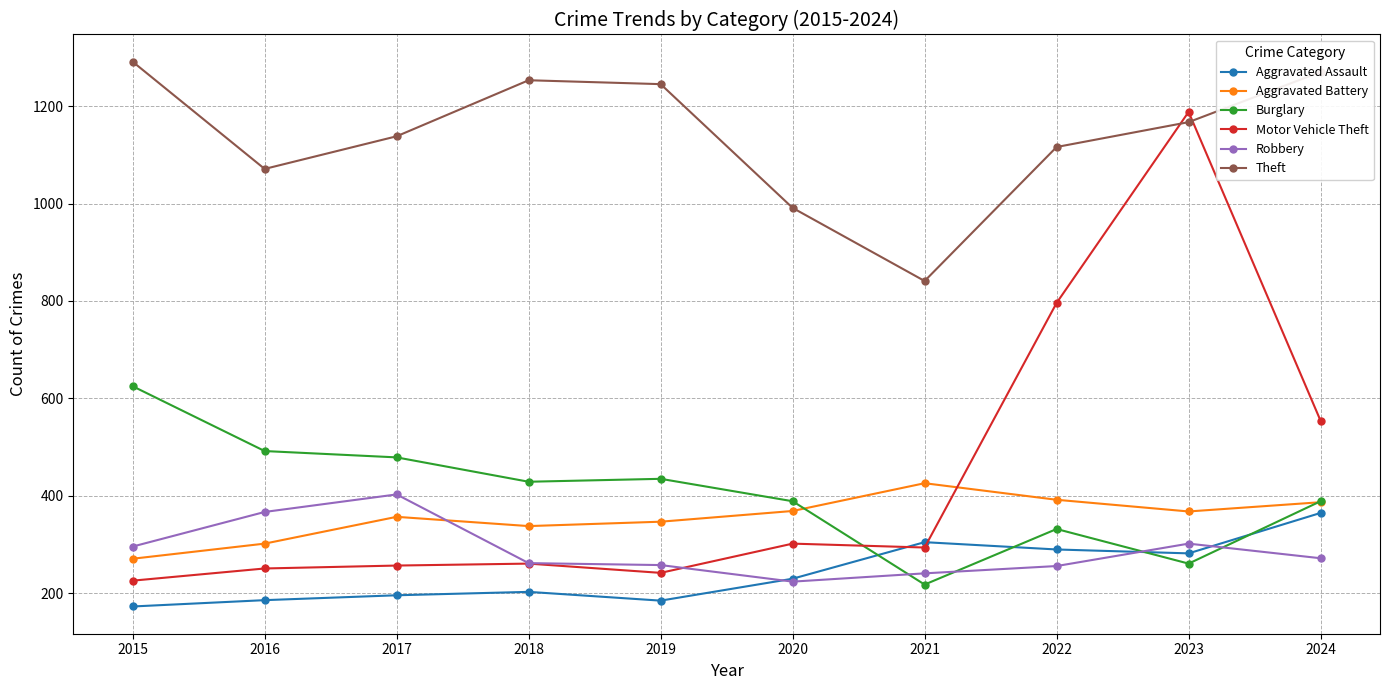

How many data points in Burglary are less than 429?

5